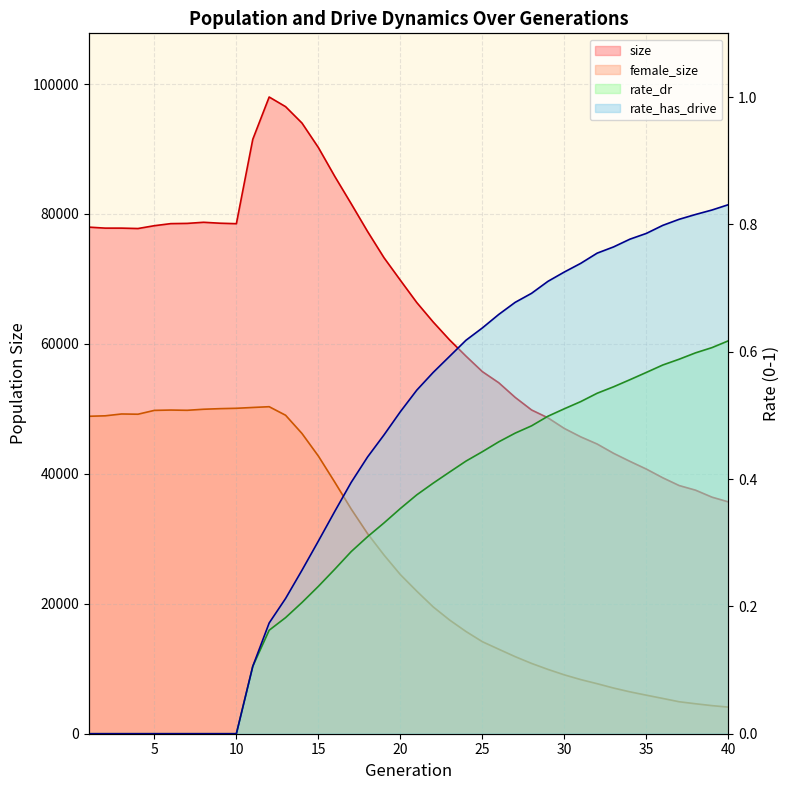

What is the difference between the maximum and second lowest values in the size series?

61588.0